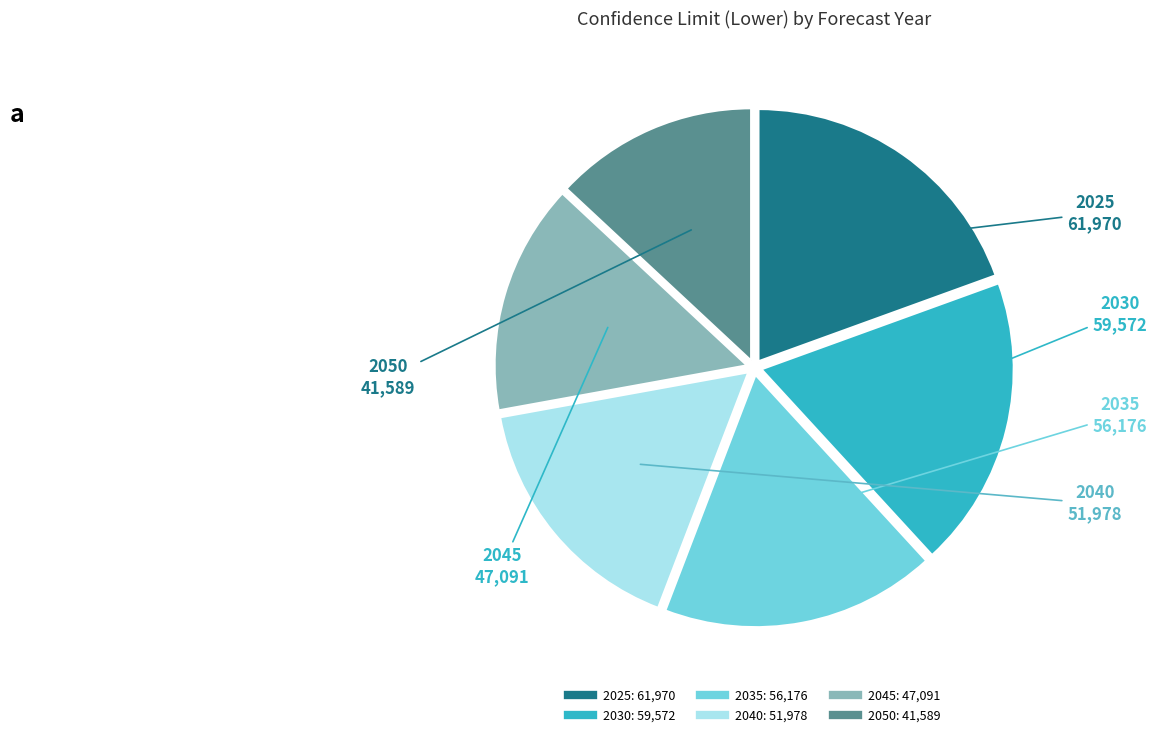

Is it true that 2050 is 13% of the pie?

True